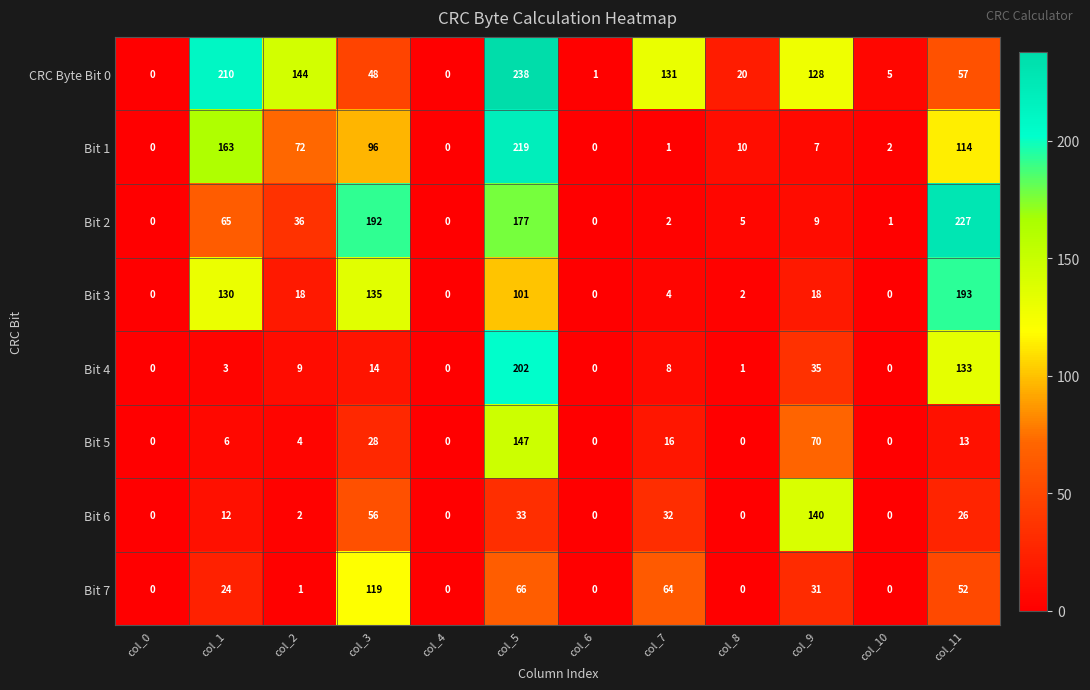

What is the spread (max minus min) of values at col_9?

133